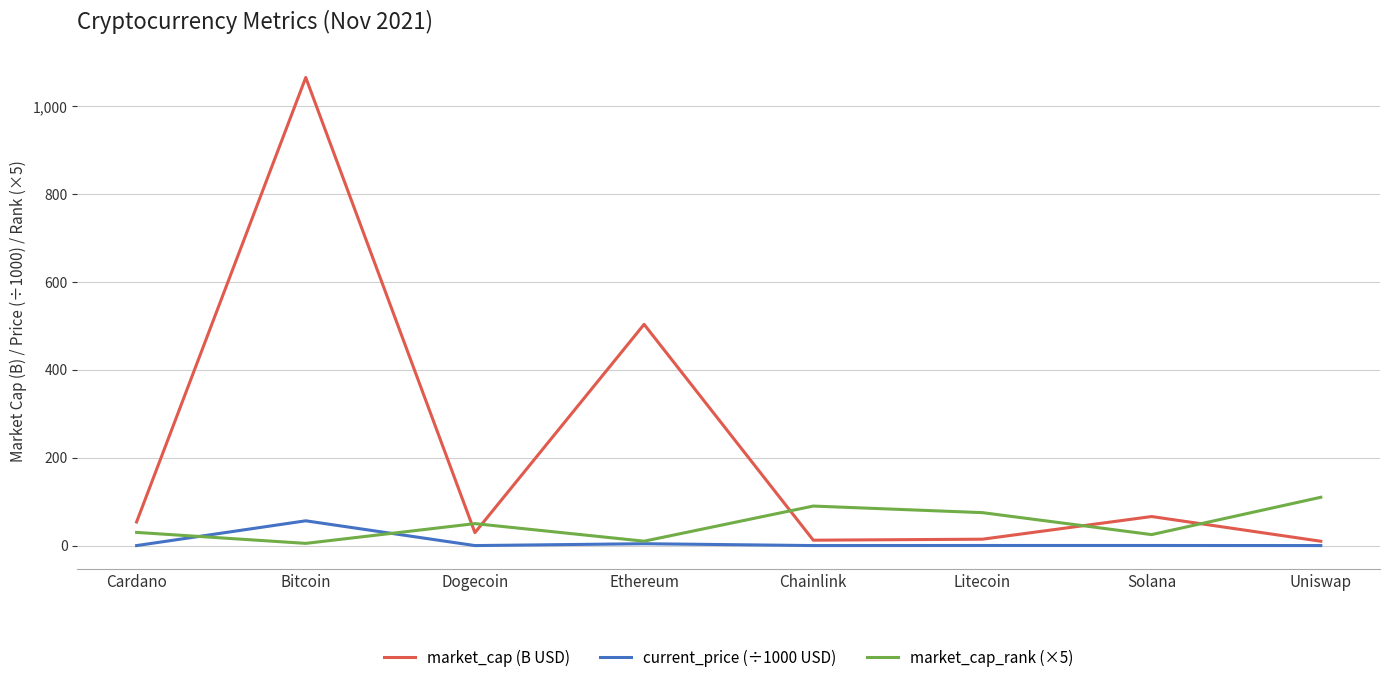

True or false: market_cap_rank (×5) and current_price (÷1000 USD) intersect in this chart.

True